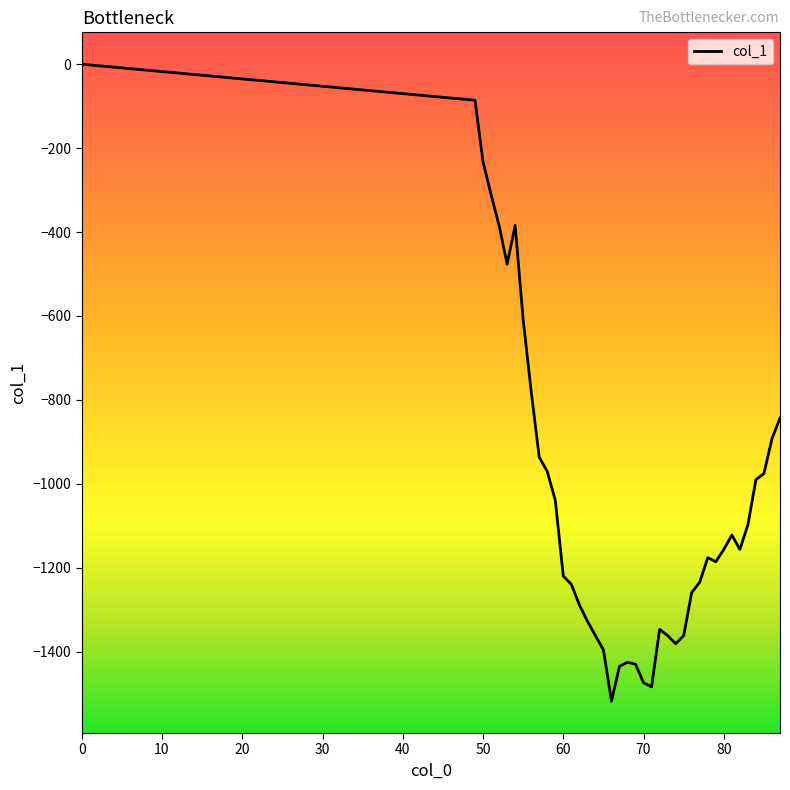

What is the difference between the maximum and minimum values?

1518.2